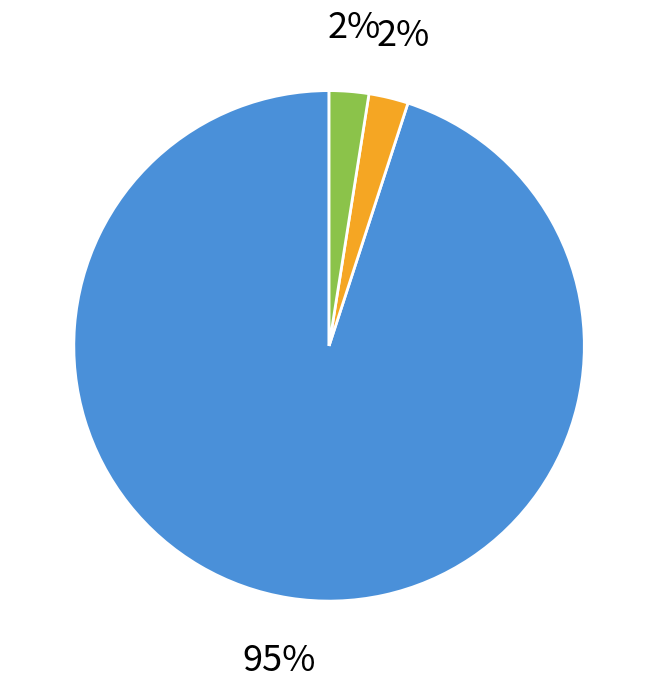

How many segments does this pie chart have?

3